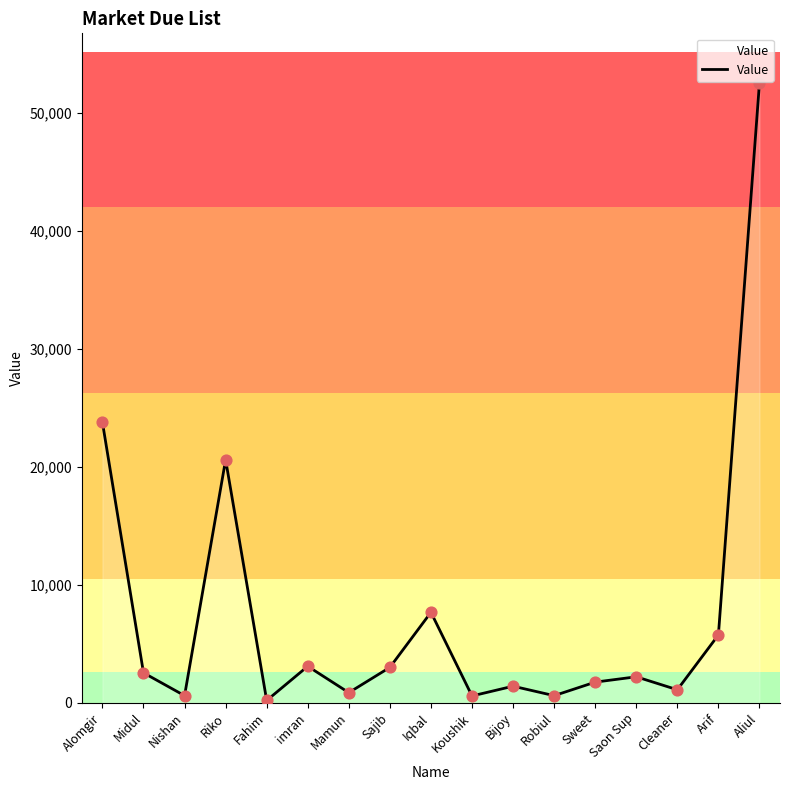

What is the change in value from Cleaner to Aliul?

+51476